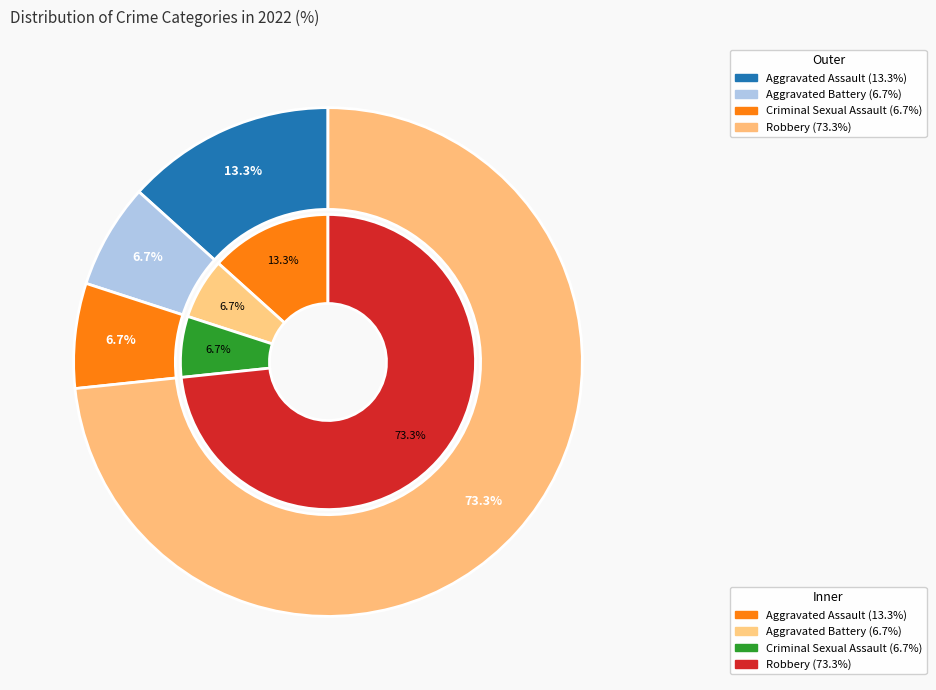

To the nearest percent, what is the difference between the largest and smallest slice percentages?

67%